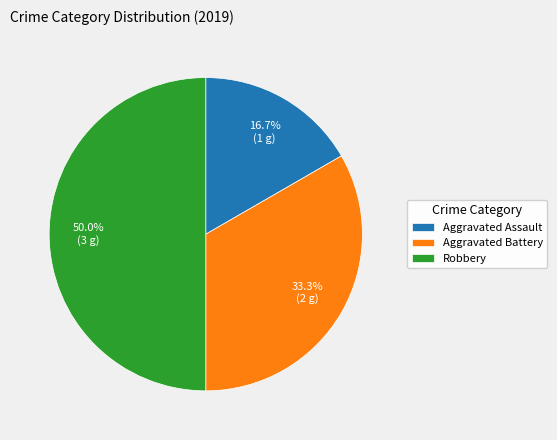

Does Aggravated Assault represent more than half of the total?

No